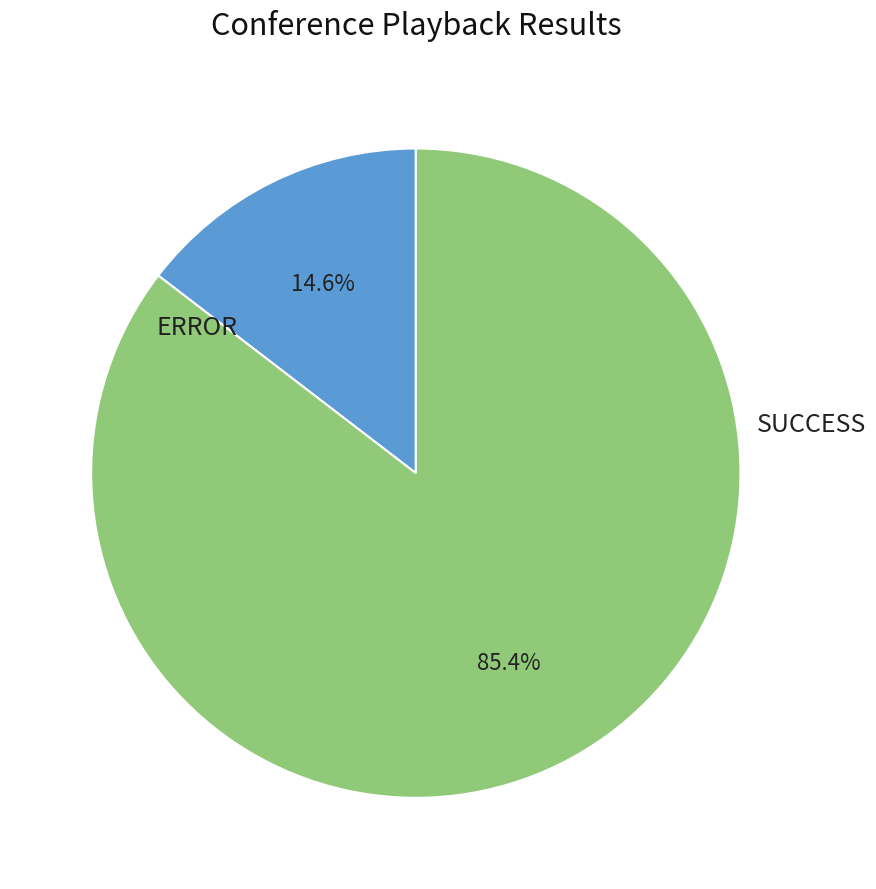

Is there a majority slice in this chart?

Yes